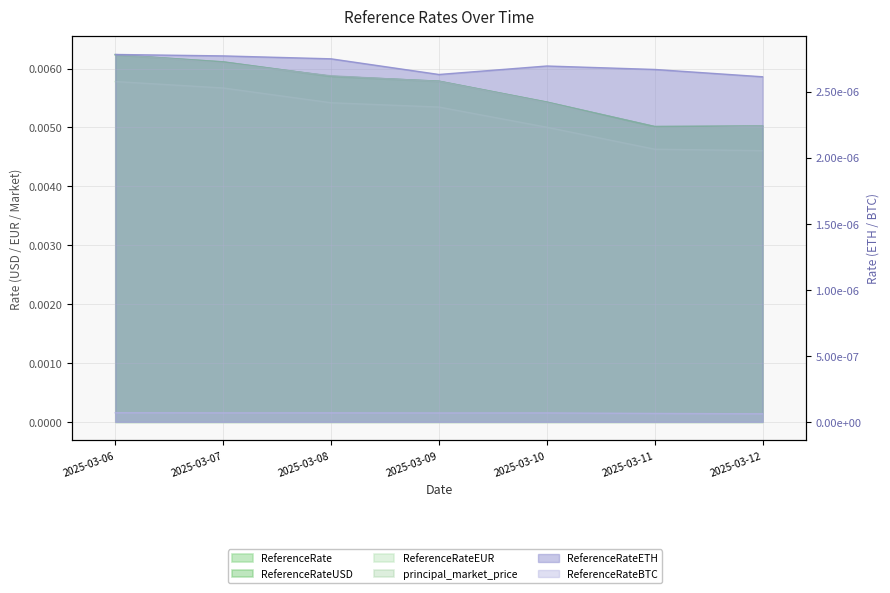

At 2025-03-11, list the series in order from largest to smallest.

ReferenceRate, ReferenceRateUSD, principal_market_price, ReferenceRateEUR